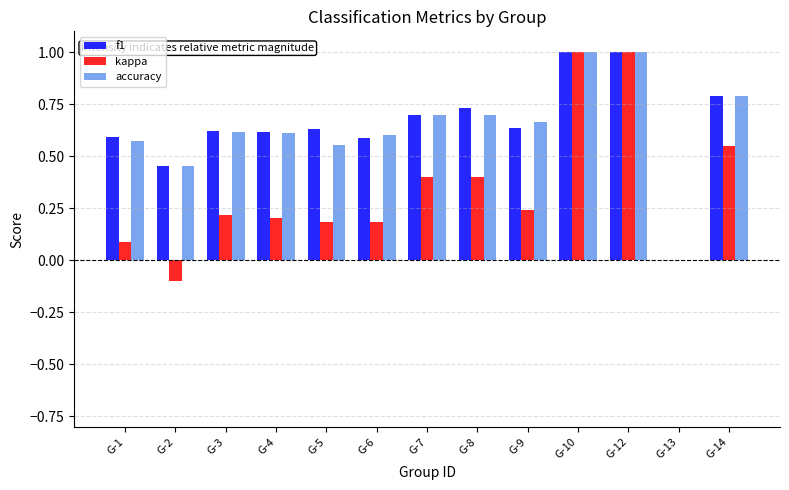

Does the chart contain stacked bars?

No